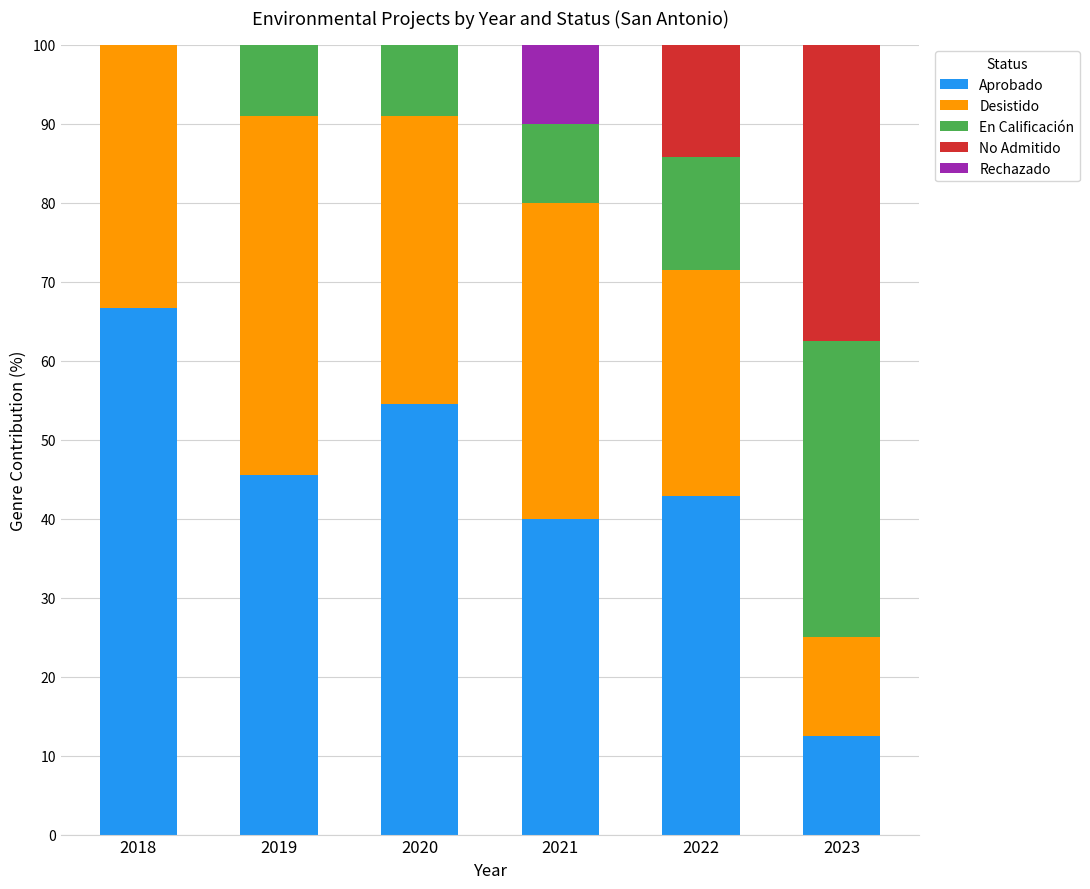

What is the total value across all series at 2020?

100.0